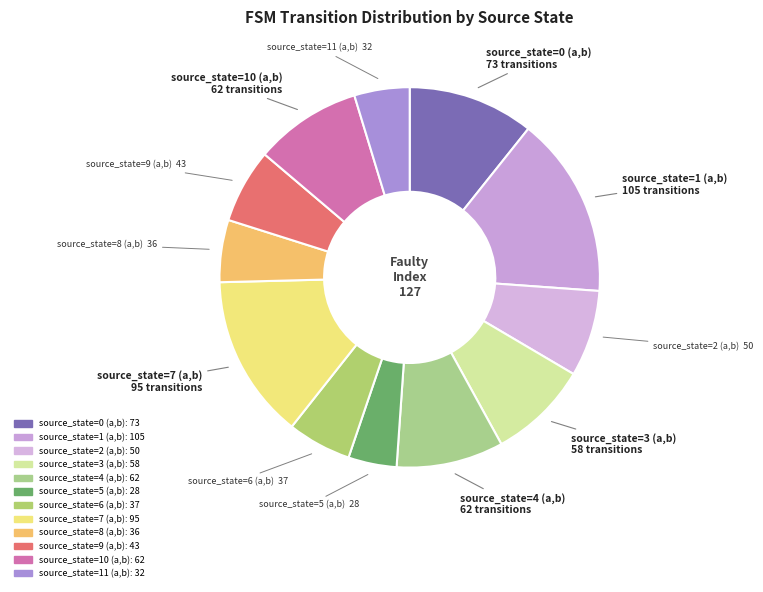

To the nearest percent, what is the difference between the source_state=0 (a,b) and source_state=11 (a,b) slice percentages?

6%